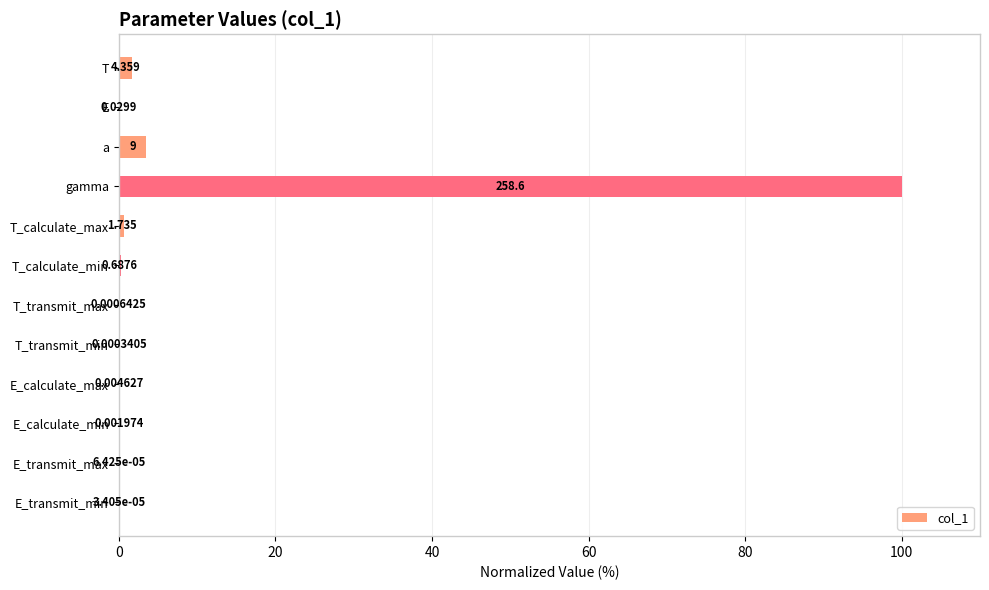

Where is the data nearest to the value 50?

a